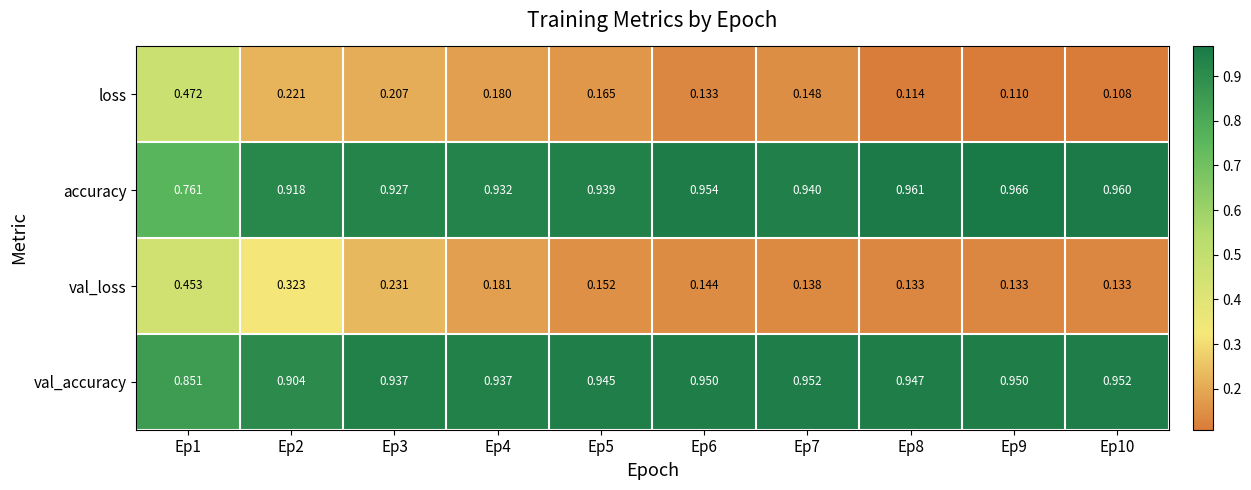

Rank the series at Ep4 from highest to lowest value.

val_accuracy, accuracy, val_loss, loss